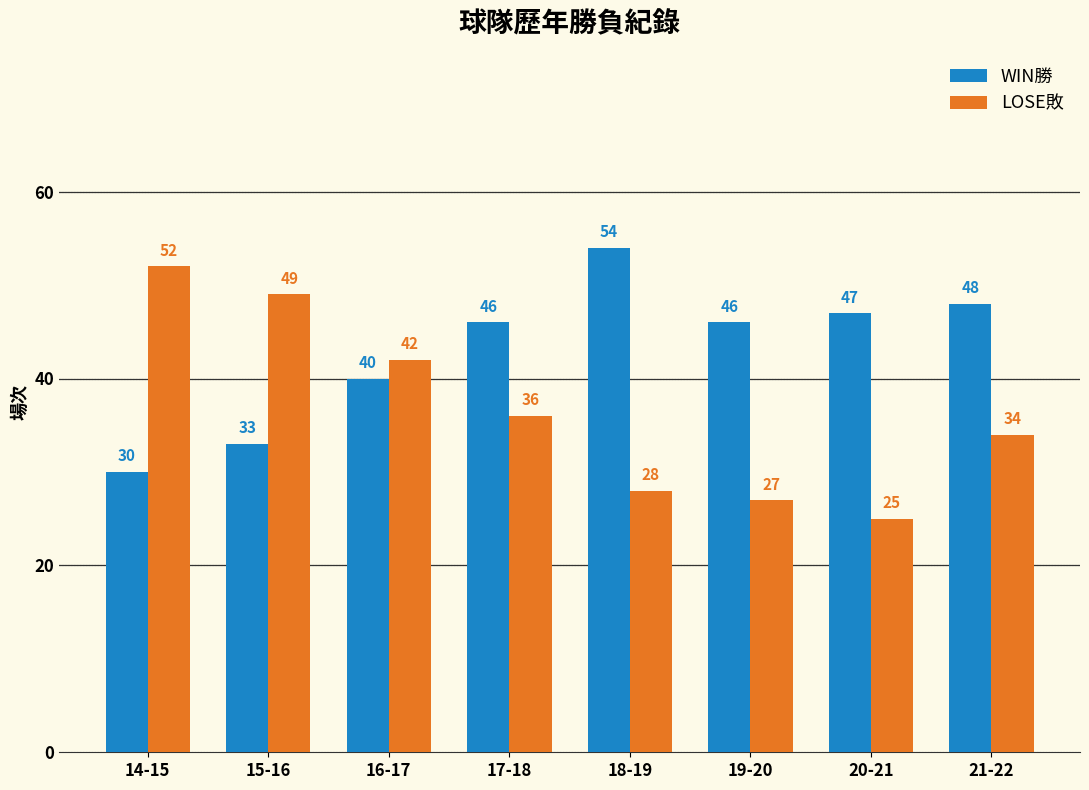

Rank the categories by LOSE敗 value from lowest to highest.

20-21, 19-20, 18-19, 21-22, 17-18, 16-17, 15-16, 14-15